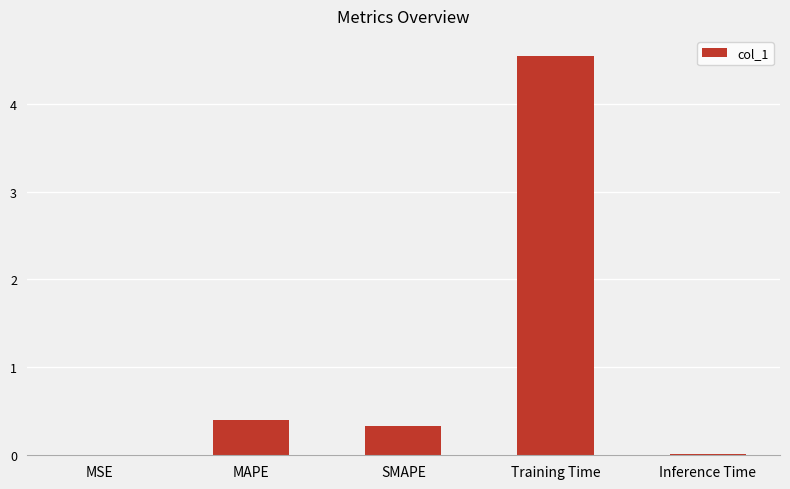

The chart shows a value of 0.5 at SMAPE. True or false?

False